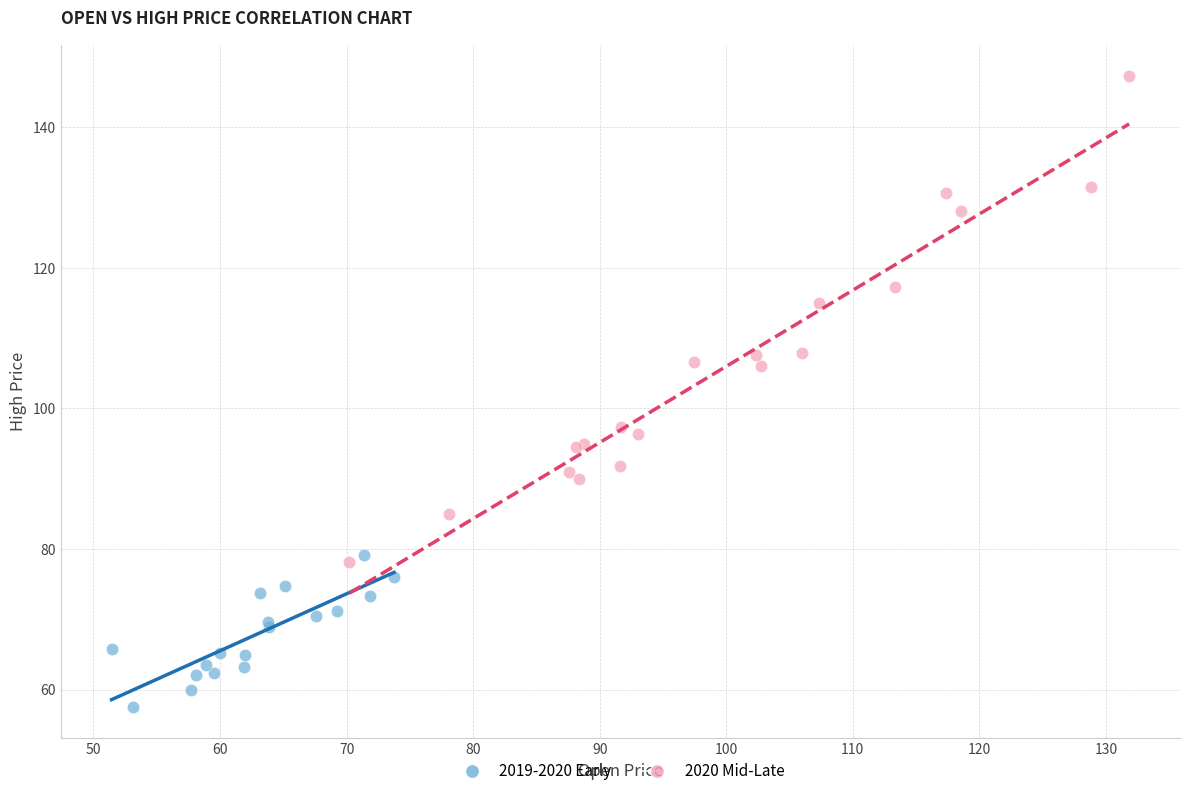

Which series contains the highest Y value?

2020 Mid-Late